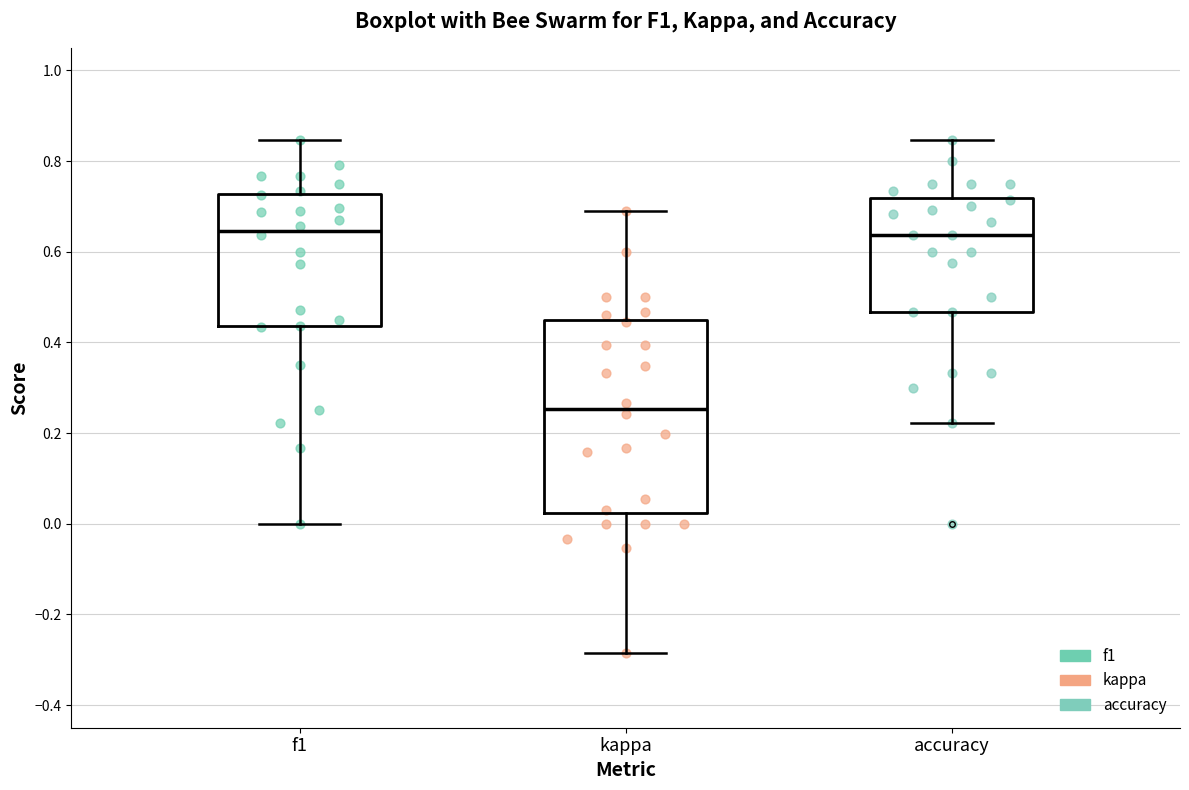

Comparing the boxes themselves (not the whiskers), which one is the tallest?

kappa